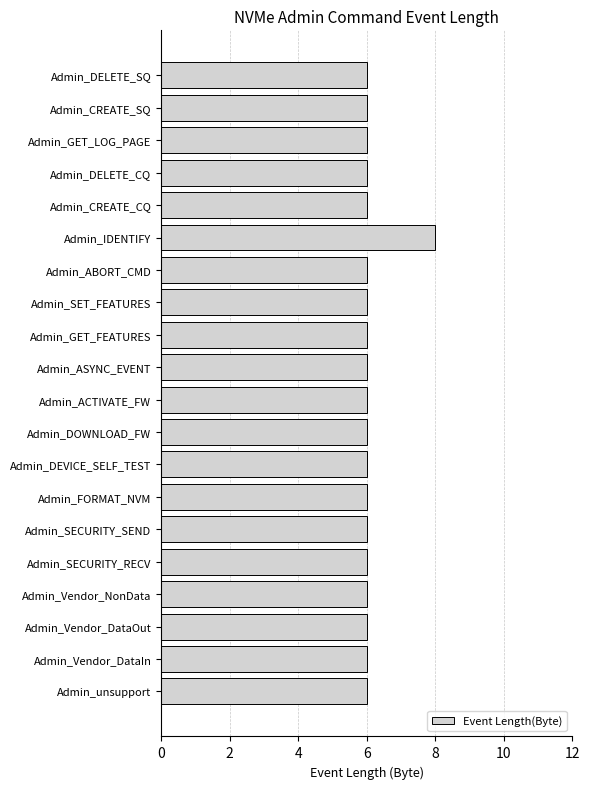

True or false: the data shows 6 at Admin_Vendor_DataOut.

True